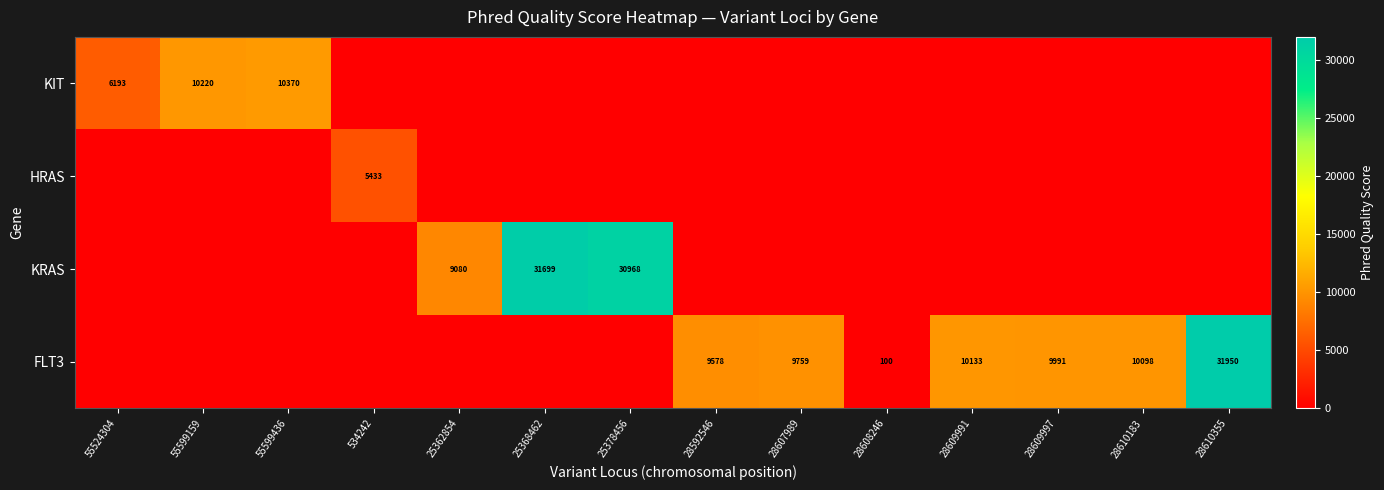

What is the difference between the highest and lowest values at 28609991?

10133.3